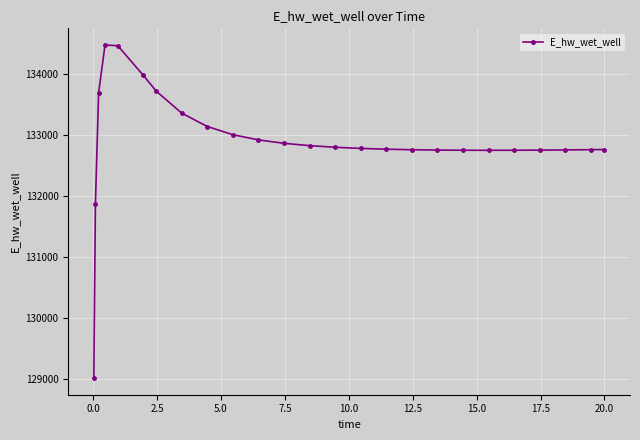

How many values are below 132784?

12